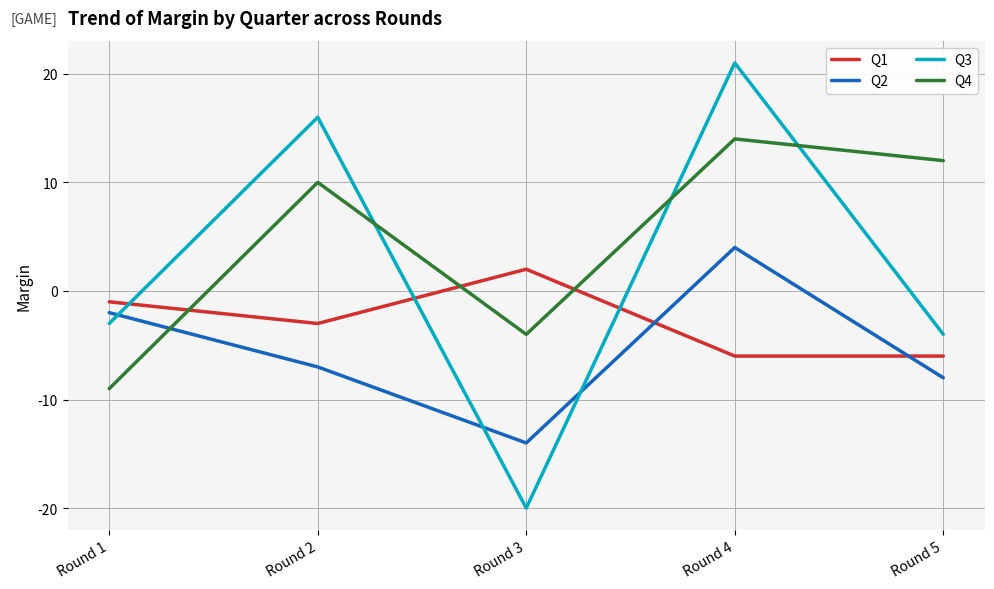

Is the value of Q1 at Round 1 greater than the value of Q4 at Round 4?

No